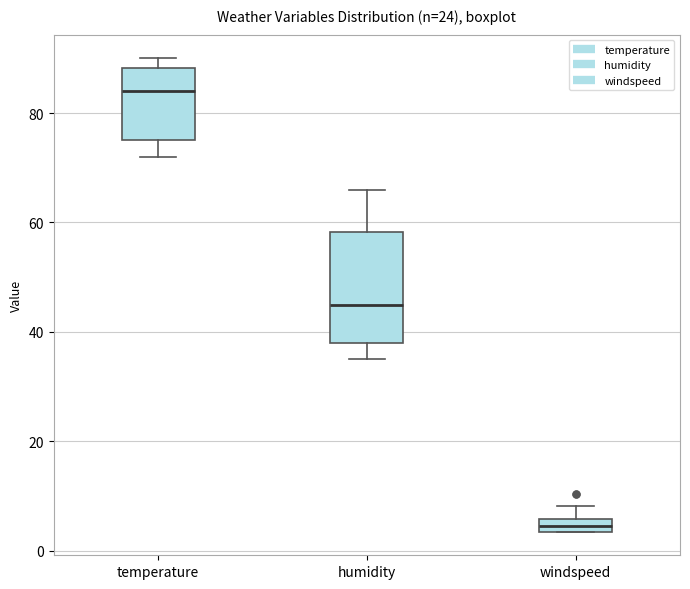

Which box's median line is the lowest?

windspeed